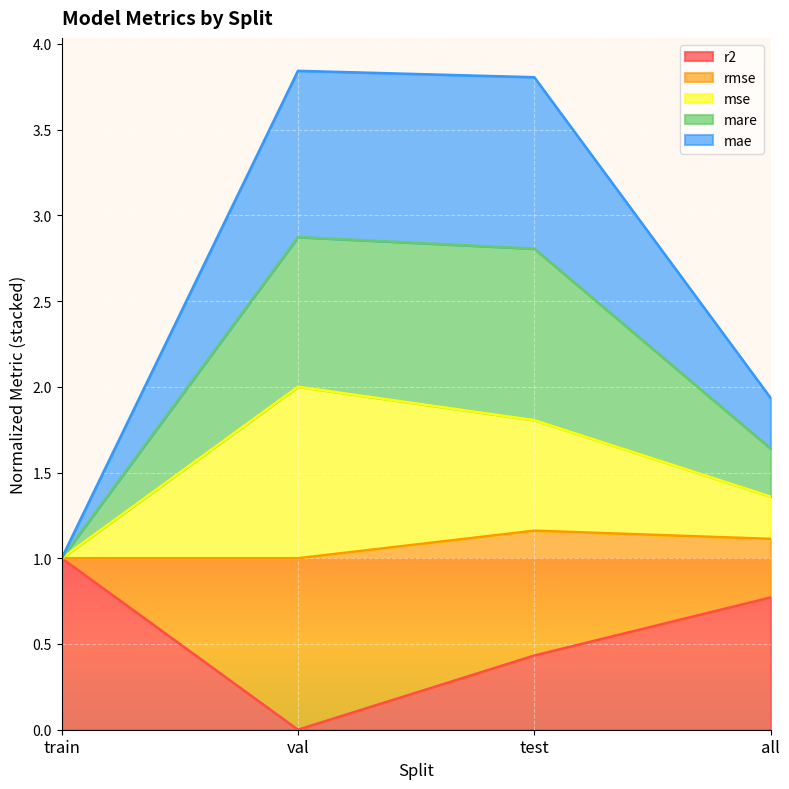

True or false: r2 has more than 1 interior local peaks.

False